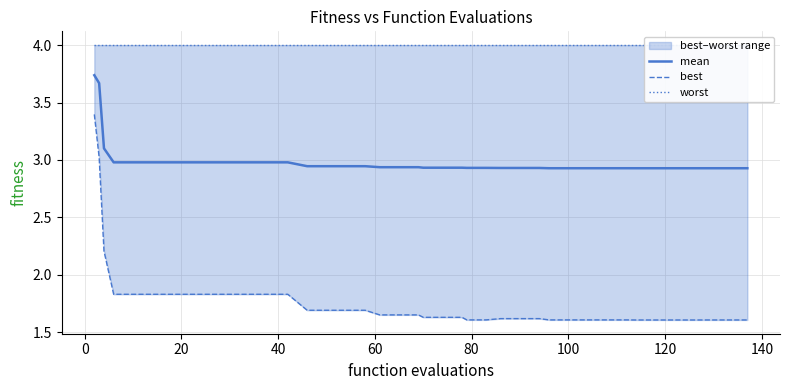

What is the smallest value displayed?

1.6